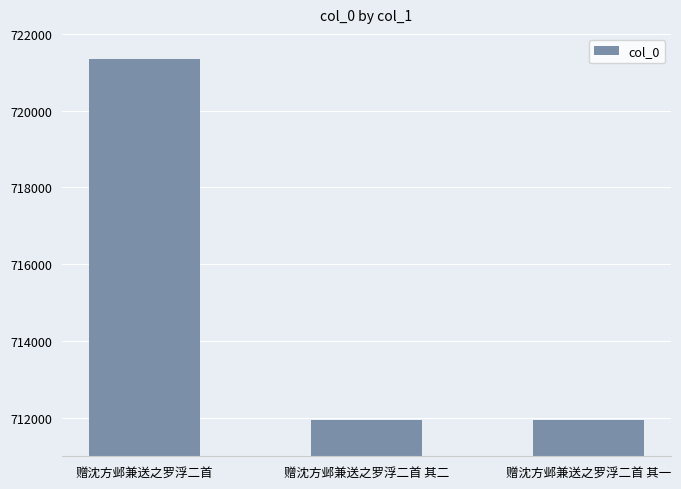

Read the value at 赠沈方邺兼送之罗浮二首 其二, to the nearest 50.

711950